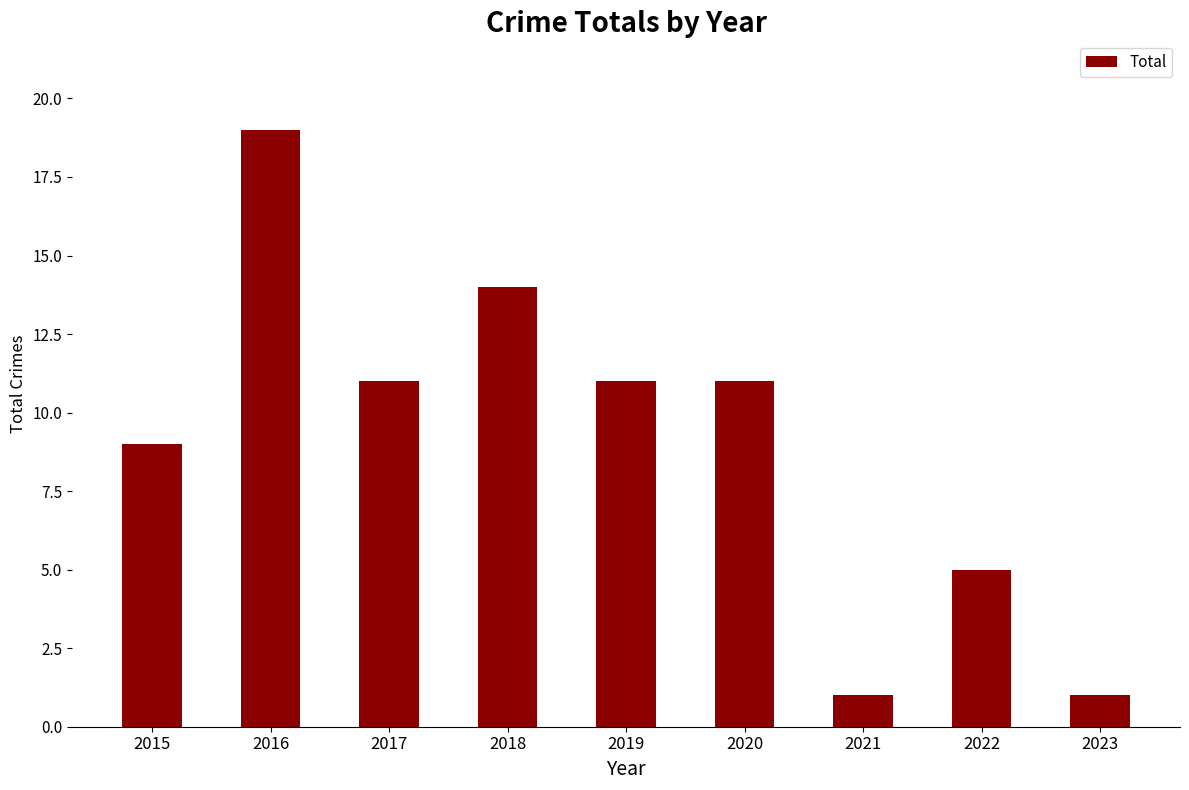

At which category does the chart reach its peak across all series?

2016